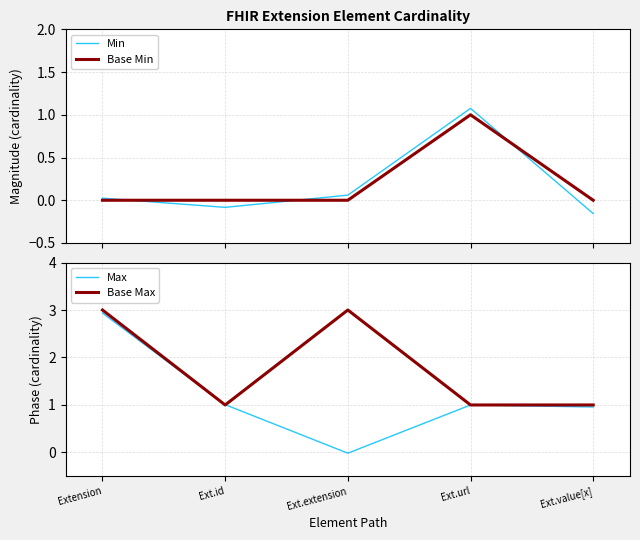

Which series has the largest total across all categories?

Base Max